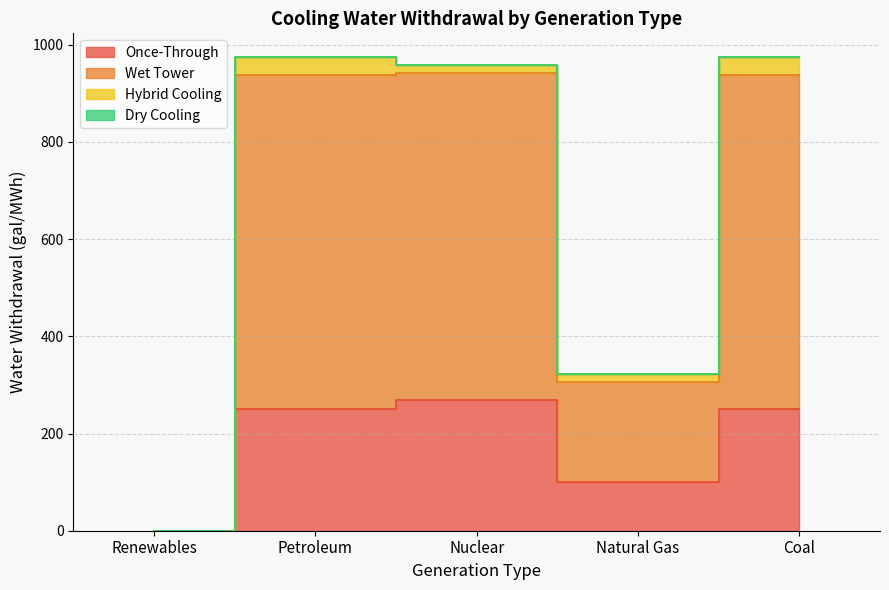

At which category does Wet Tower reach its first local peak?

Petroleum